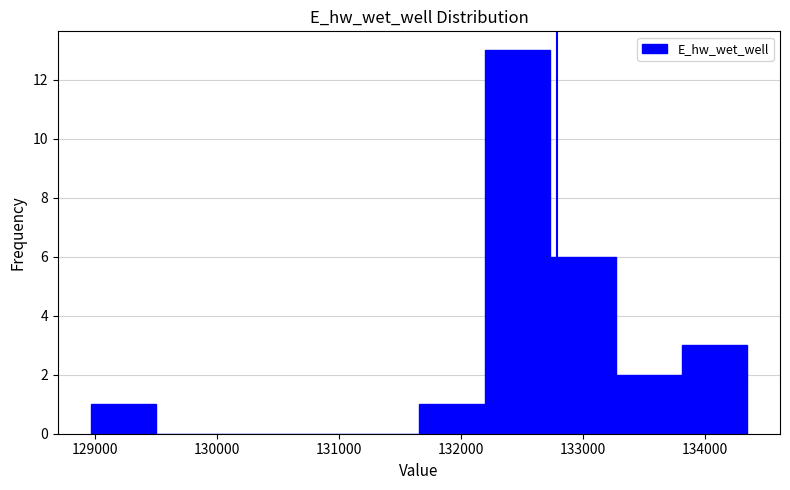

Which range on the x-axis has the tallest bar?

132200 to 132700